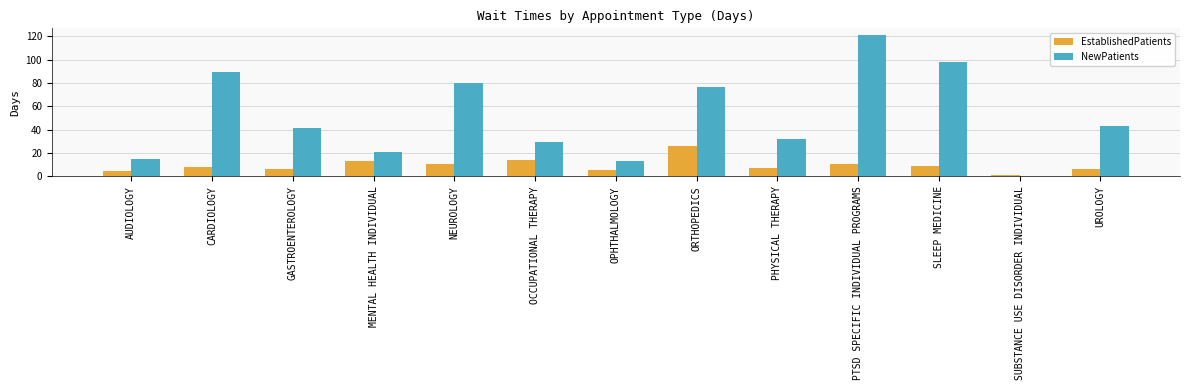

What is the sum of all NewPatients values?

658.9